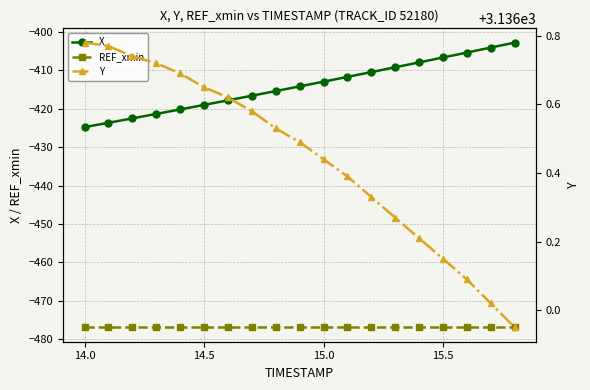

Reading left to right, what are all the values shown in this chart?

X: -424.8	-423.6	-422.5	-421.3	-420.2	-419.0	-417.8	-416.6	-415.4	-414.2	-412.9	-411.7	-410.4	-409.2	-407.9	-406.6	-405.4	-404.1	-402.8
REF_xmin: -477.0	-477.0	-477.0	-477.0	-477.0	-477.0	-477.0	-477.0	-477.0	-477.0	-477.0	-477.0	-477.0	-477.0	-477.0	-477.0	-477.0	-477.0	-477.0
Y: 3136.8	3136.8	3136.7	3136.7	3136.7	3136.7	3136.6	3136.6	3136.5	3136.5	3136.4	3136.4	3136.3	3136.3	3136.2	3136.2	3136.1	3136.0	3135.9